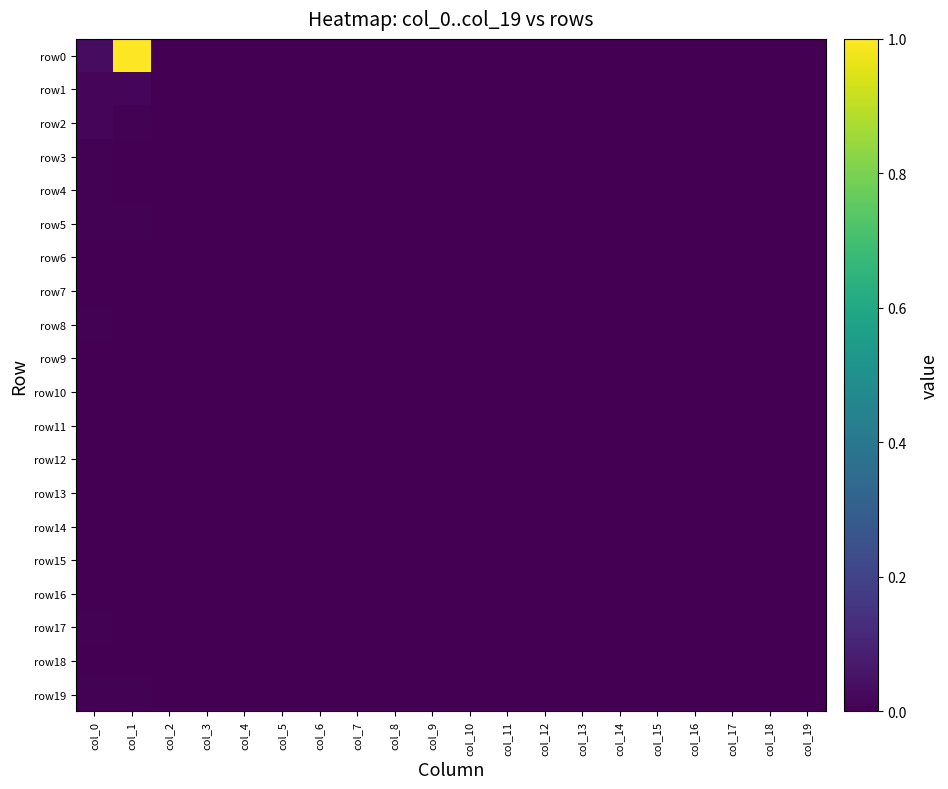

Rank the series by their maximum value, from highest to lowest.

row0, row2, row1, row3, row4, row5, row8, row17, row19, row6, row7, row9, row10, row11, row12, row13, row14, row15, row16, row18